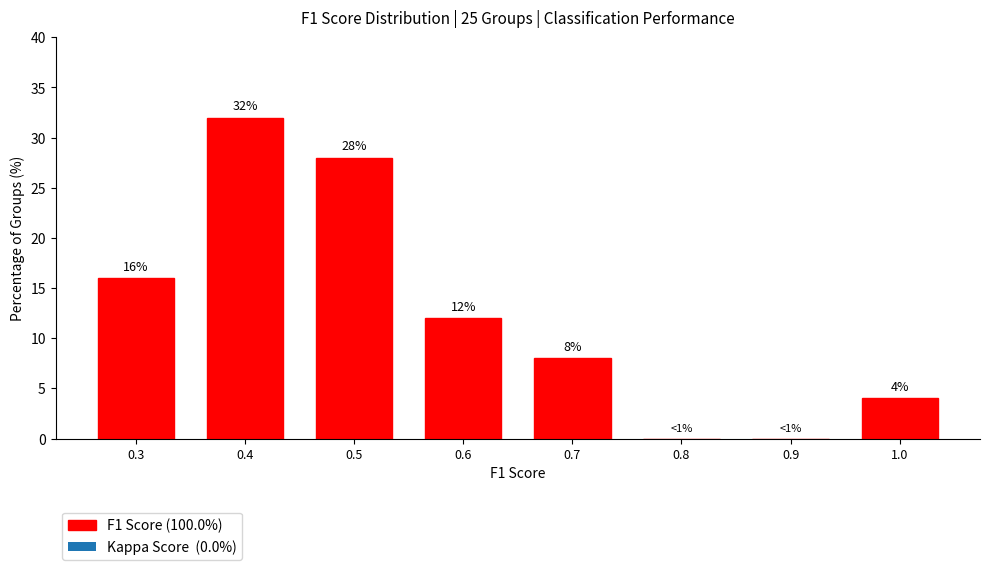

Reading left to right, list all the values displayed in this chart.

0.3=16.0	0.4=32.0	0.5=28.0	0.6=12.0	0.7=8.0	0.8=0.0	0.9=0.0	1.0=4.0